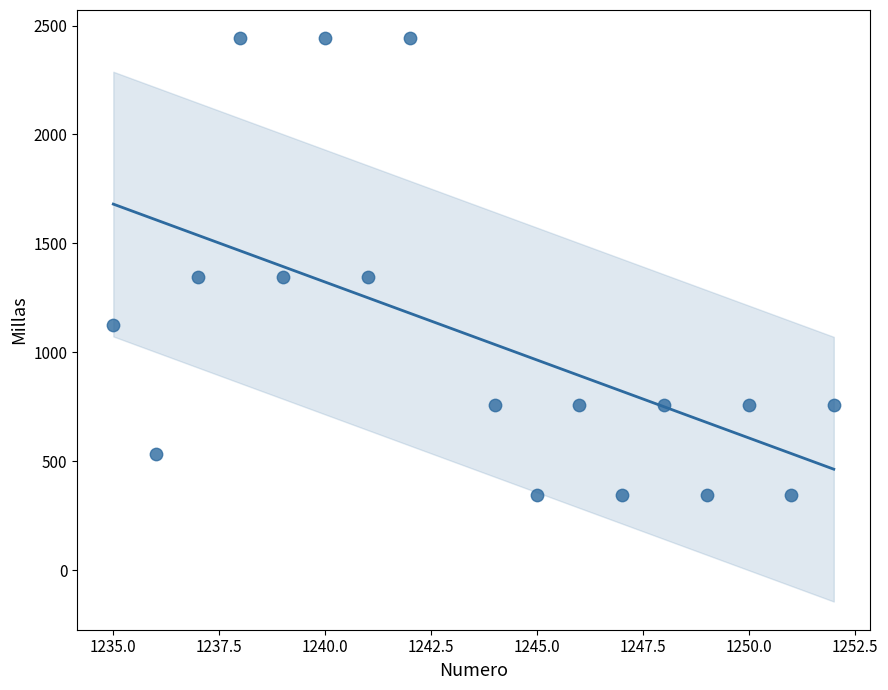

What is the range of X values (max minus min)?

17